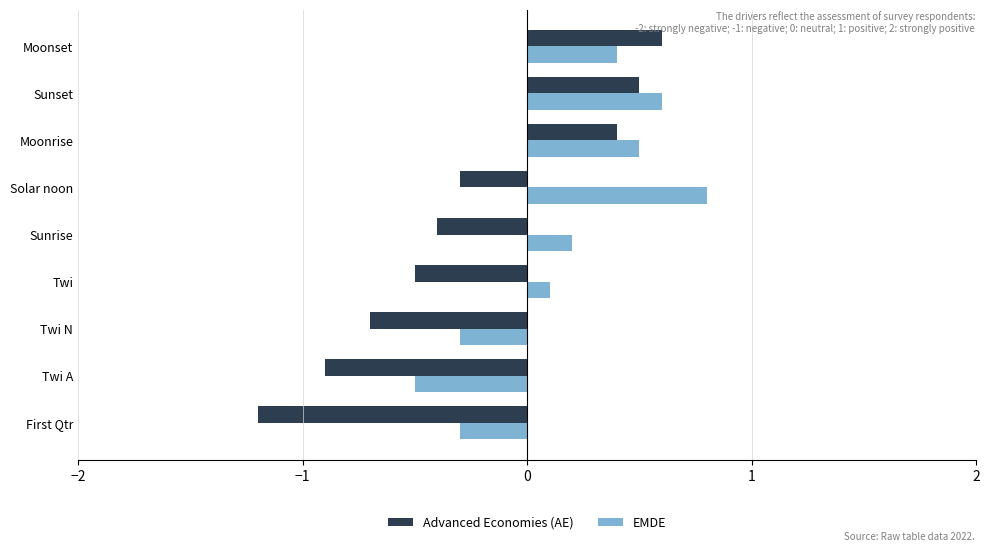

What is the average value of the EMDE series?

0.2